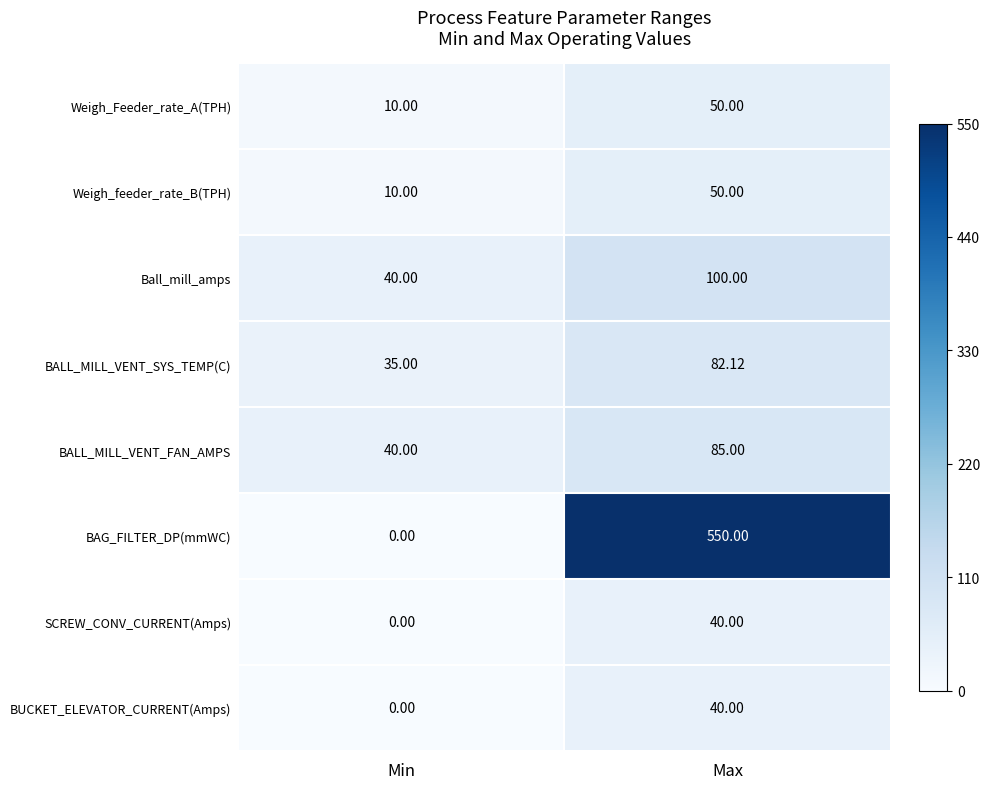

Count the number of data series in this chart.

8